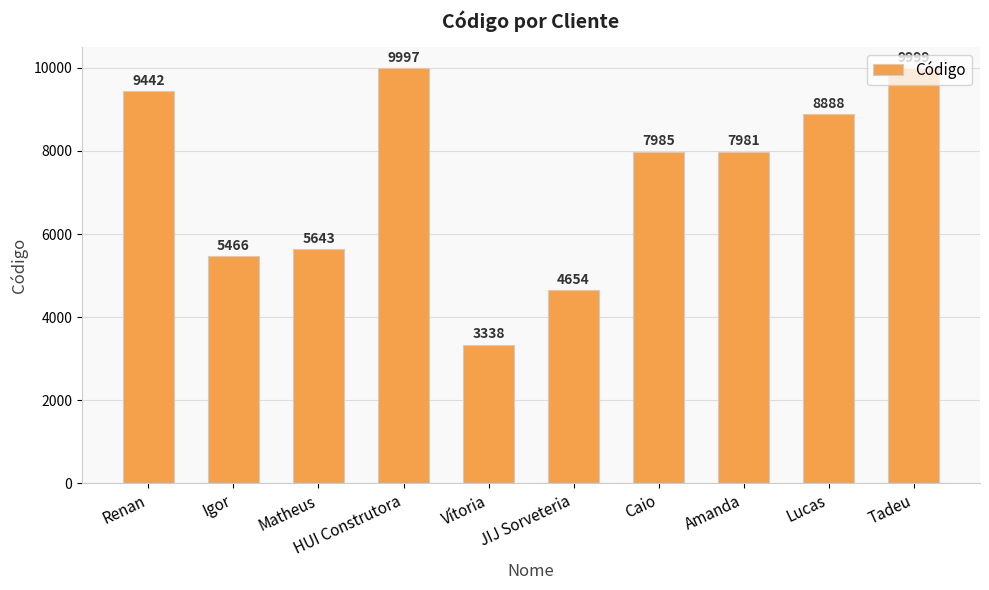

What is the sum of all values?

73393